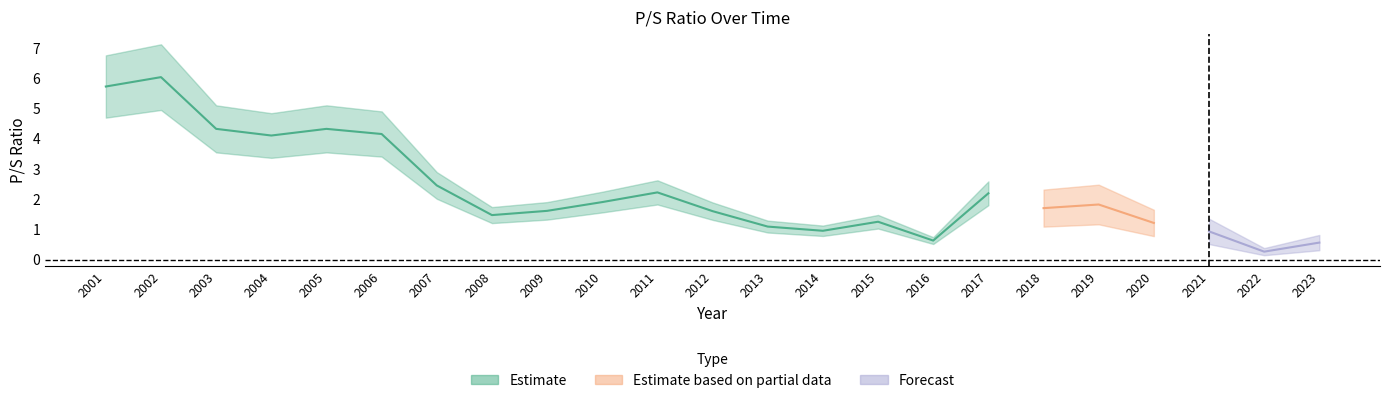

List the labels in order of value, largest first.

2002, 2001, 2003, 2005, 2006, 2004, 2007, 2011, 2017, 2010, 2019, 2018, 2009, 2012, 2008, 2015, 2020, 2013, 2014, 2021, 2016, 2023, 2022